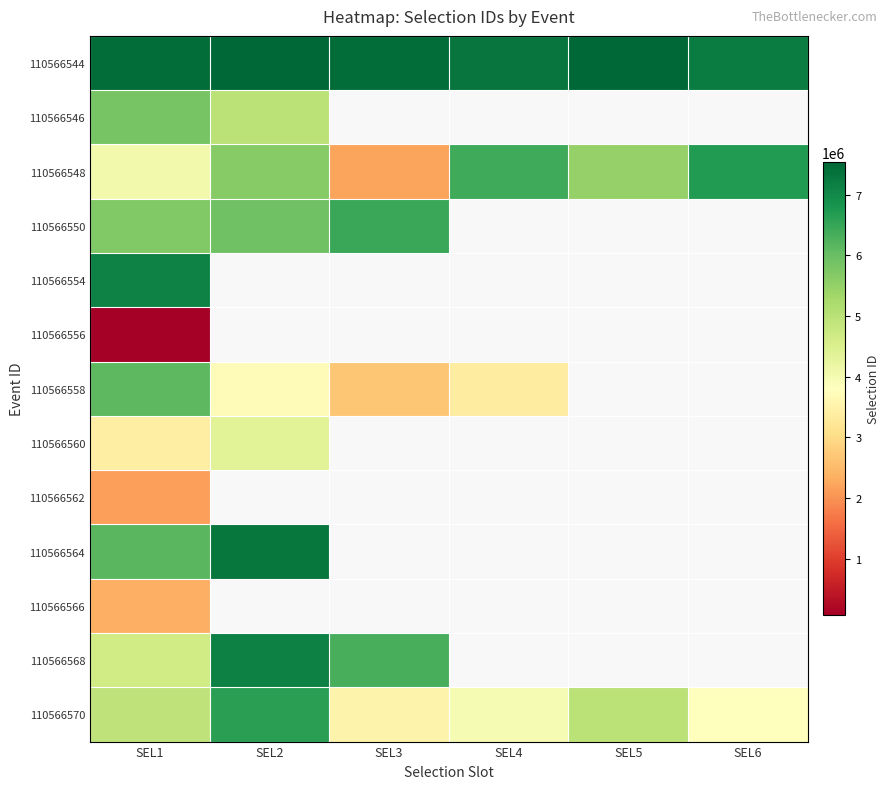

Is it true that 110566550 equals 9307460.3 at SEL2?

False